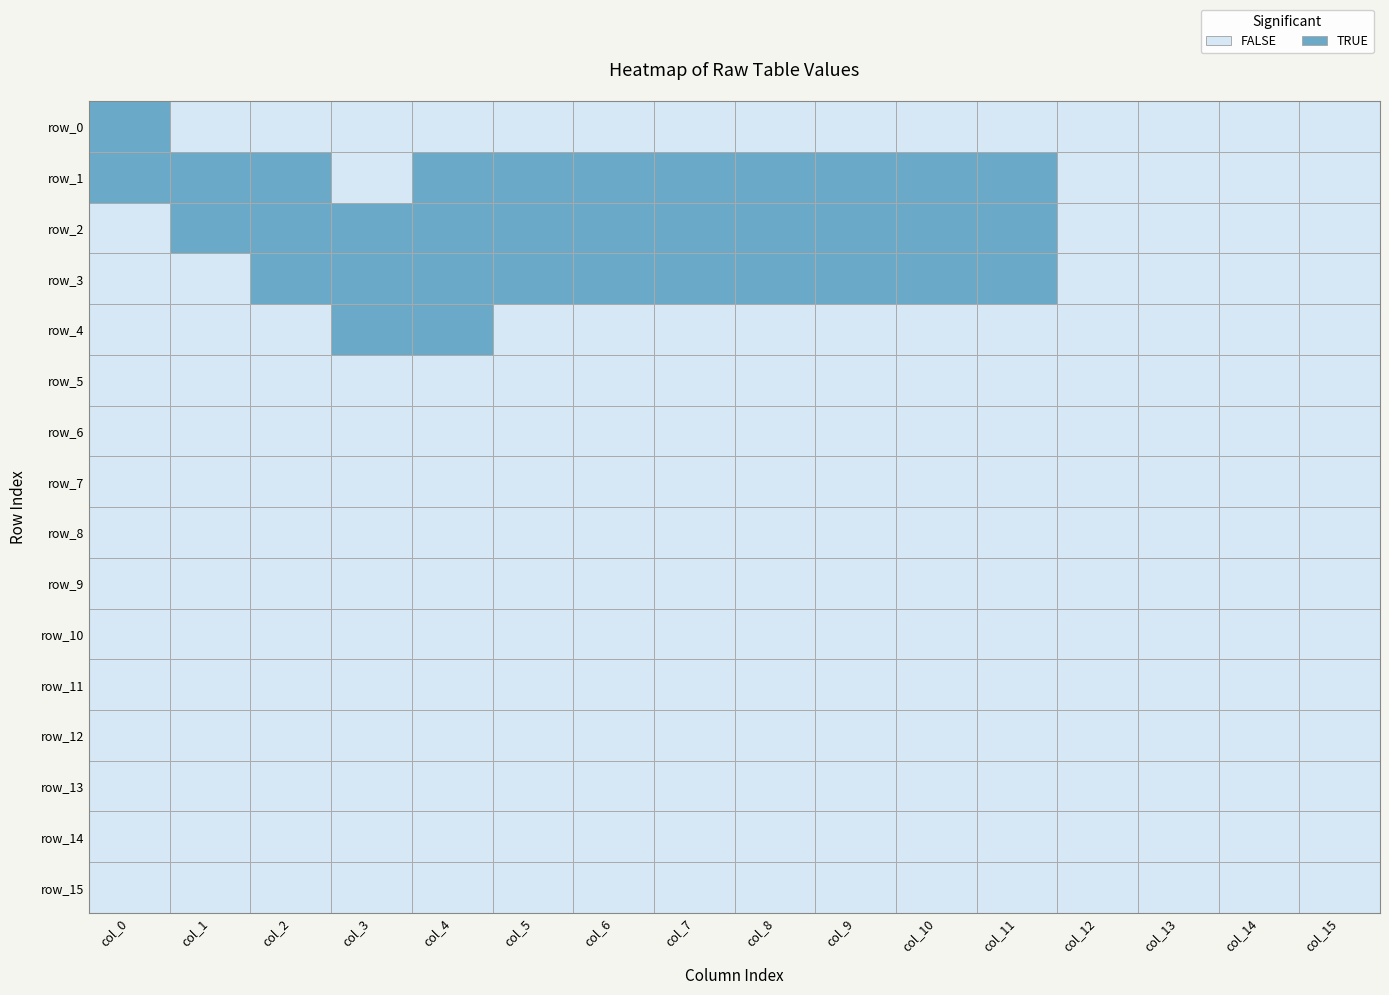

Which category has the lowest value in the row_3 series?

14